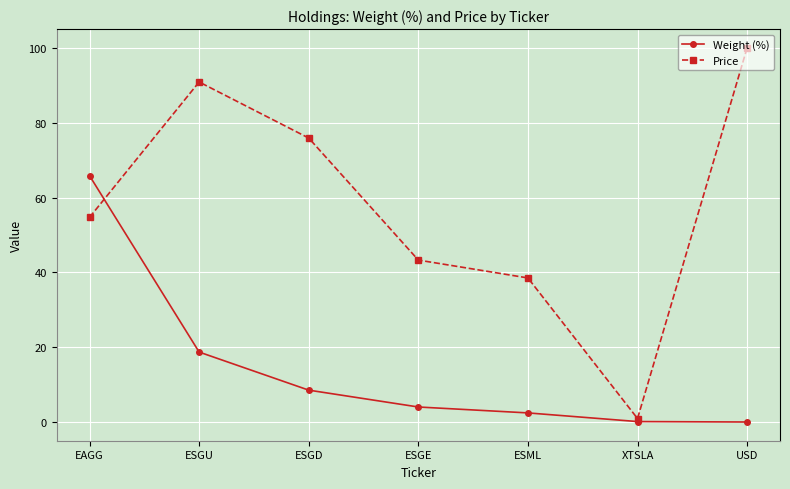

What is the maximum value shown in the chart?

100.0